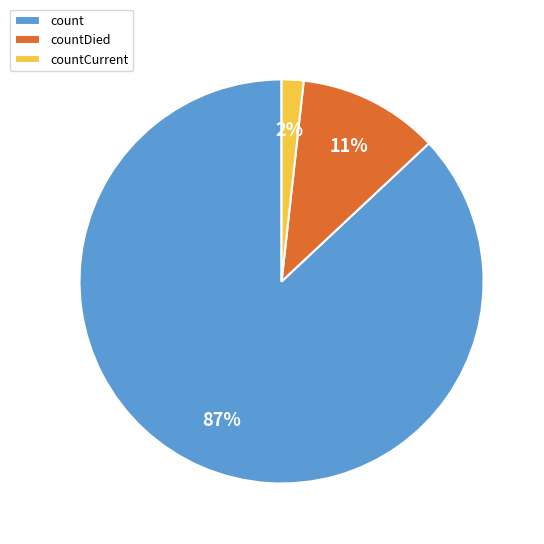

Is it true that count is 79% of the pie?

False